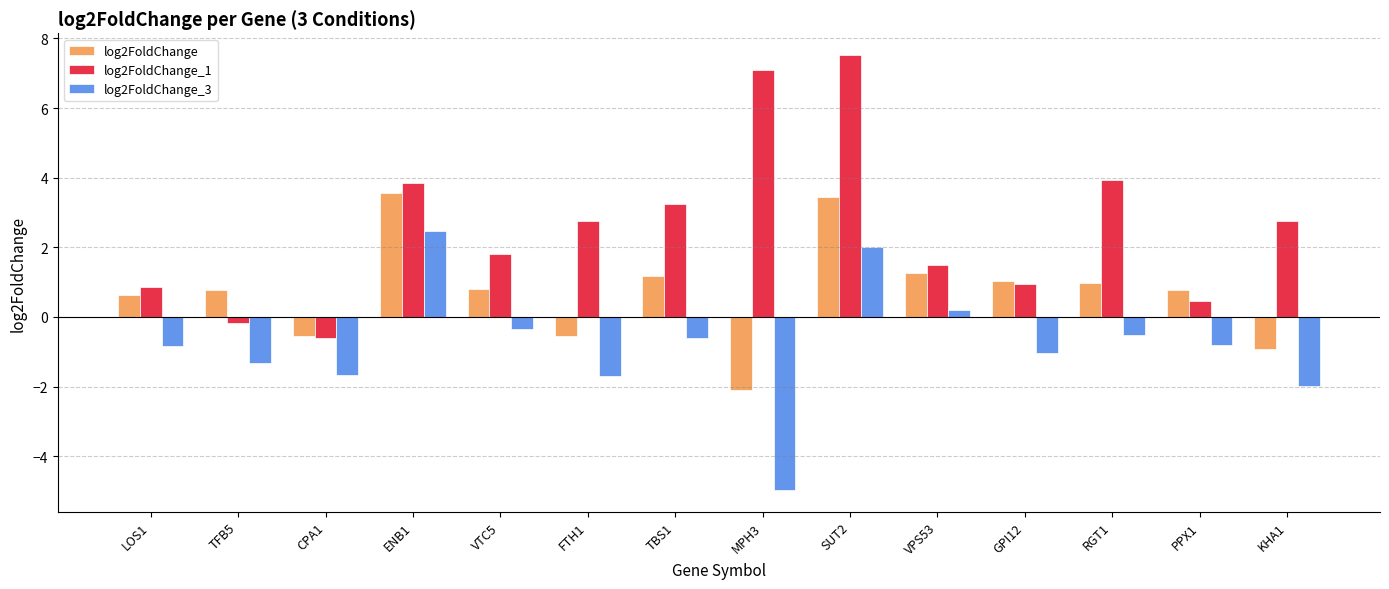

At which category does the chart reach its minimum across all series?

MPH3